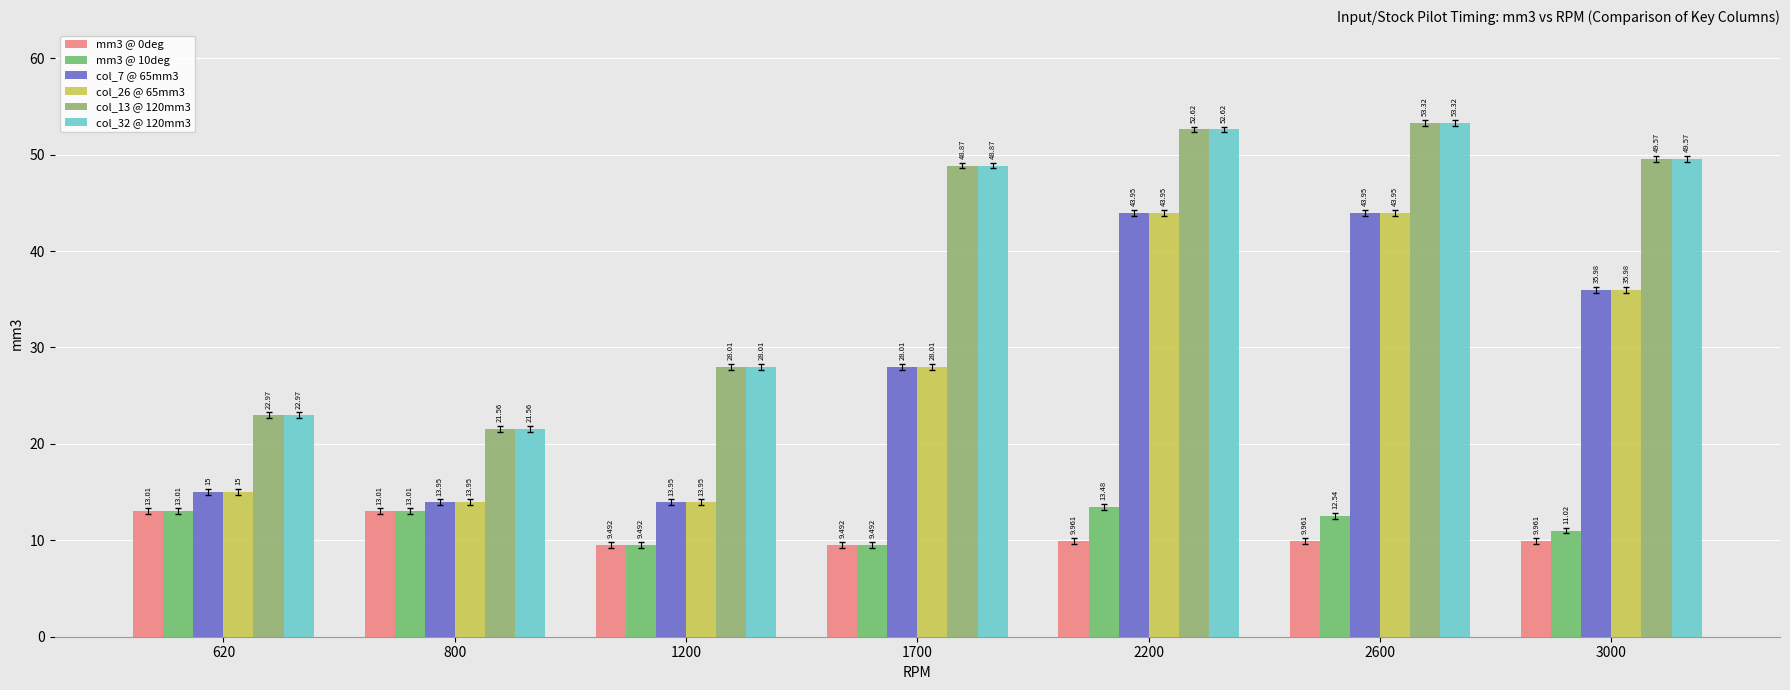

What is the smallest value displayed?

9.5